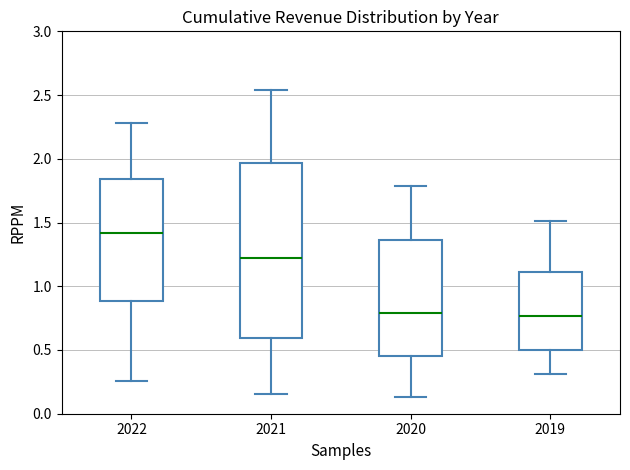

Reading left to right, read every box against the y-axis: the position of its median line, the range the box covers, and the ends of its whiskers. The values are not printed on the chart, so give them approximately, as read against the axis.

2022: median 1.40, box 0.90 to 1.85, whiskers 0.25 to 2.30
2021: median 1.25, box 0.60 to 1.95, whiskers 0.15 to 2.55
2020: median 0.80, box 0.45 to 1.35, whiskers 0.15 to 1.80
2019: median 0.75, box 0.50 to 1.10, whiskers 0.30 to 1.50